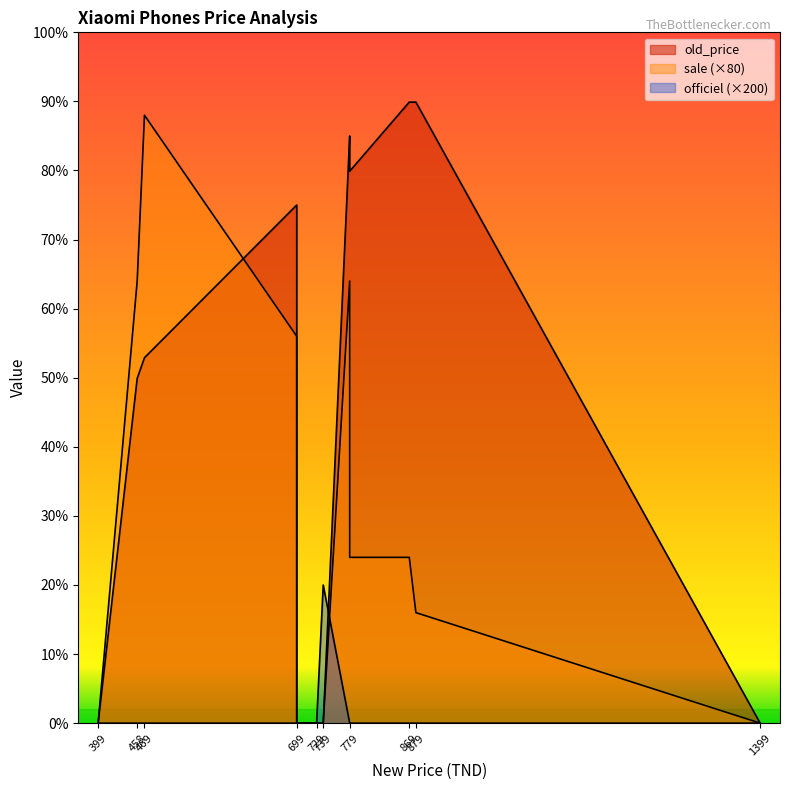

True or false: old_price and sale cross at least once.

False